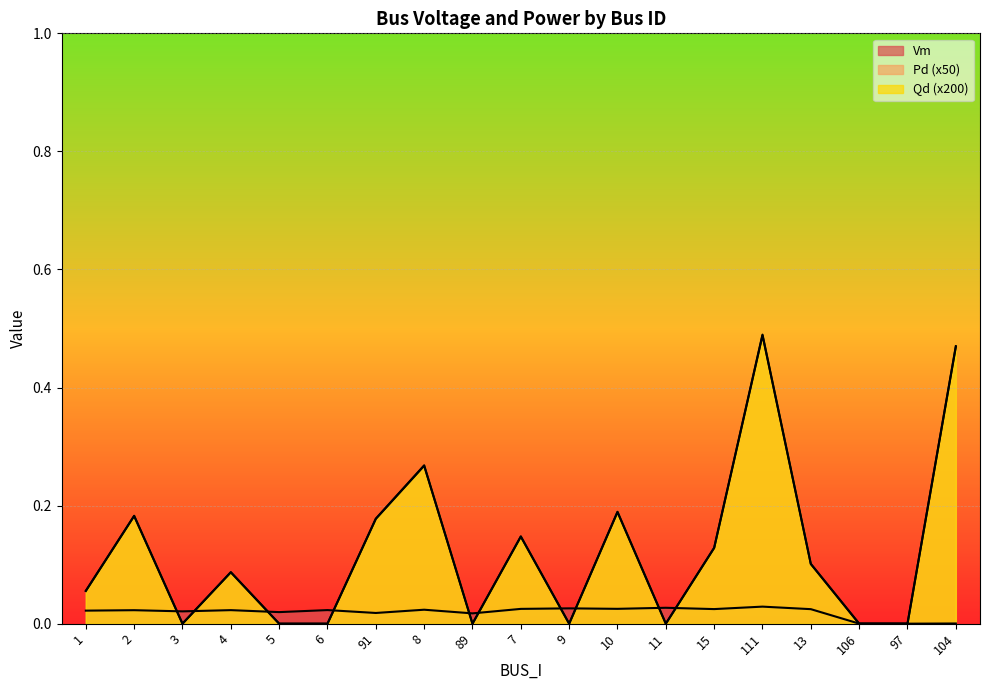

How many values in the Pd series exceed 0?

11